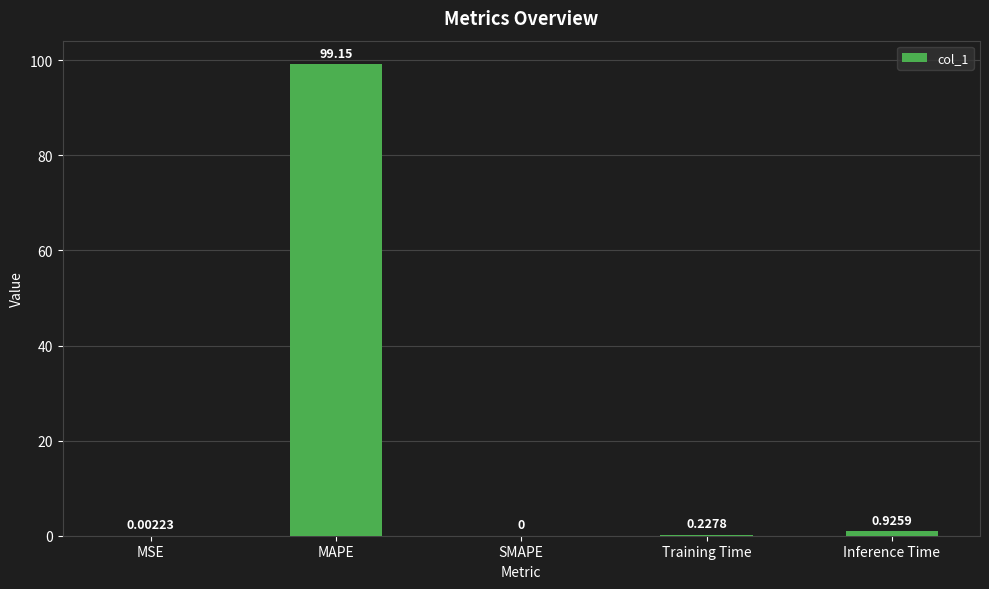

What is the change in value from SMAPE to Inference Time?

+0.9